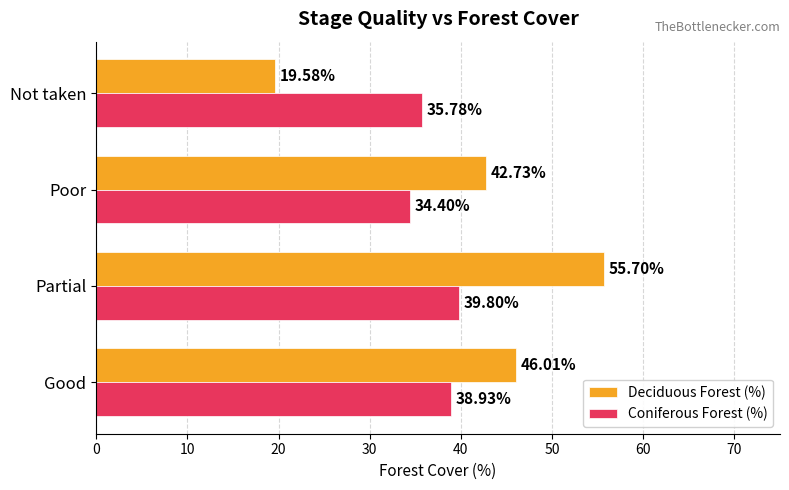

Rank the categories by Deciduous Forest (%) value from highest to lowest.

Partial, Good, Poor, Not taken